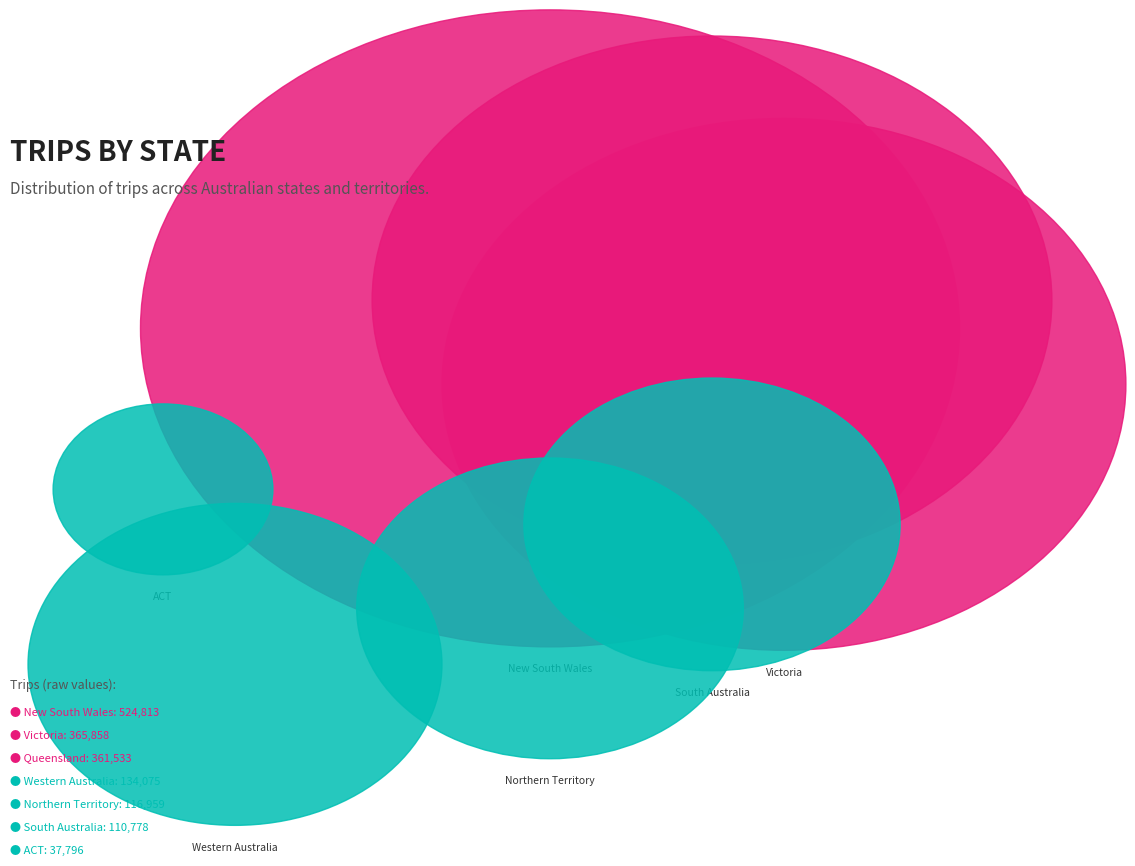

To the nearest percent, what is the combined percentage of New South Wales and Queensland?

54%